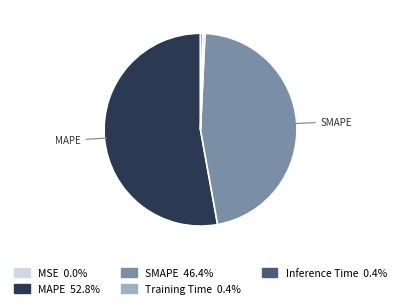

Is there a majority slice in this chart?

Yes